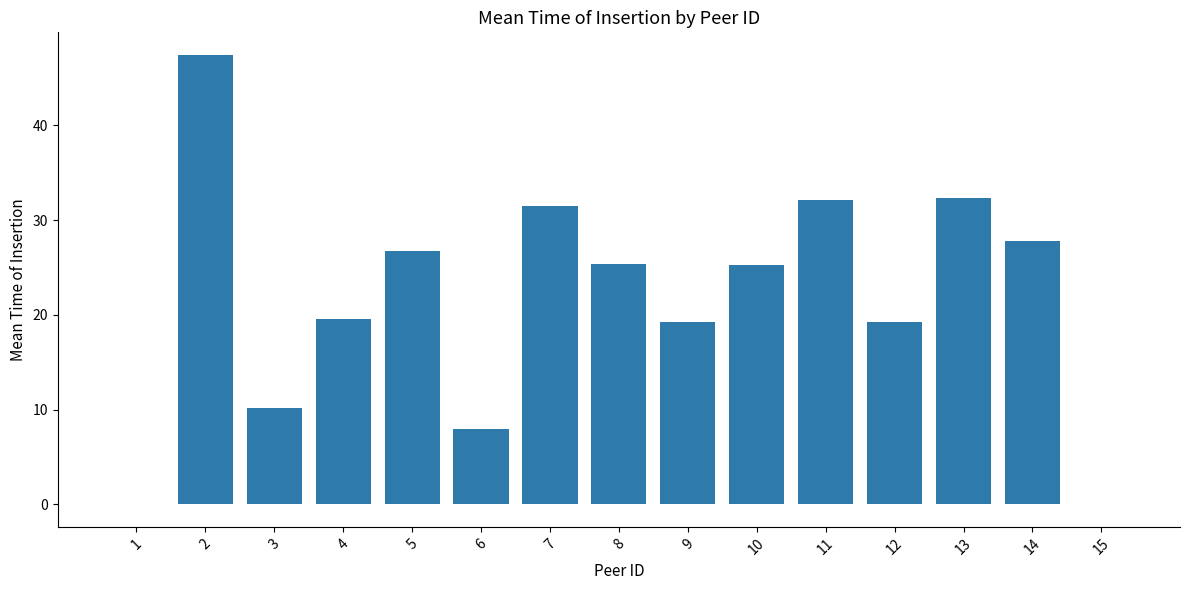

The value at 10 is 43.7. True or false?

False